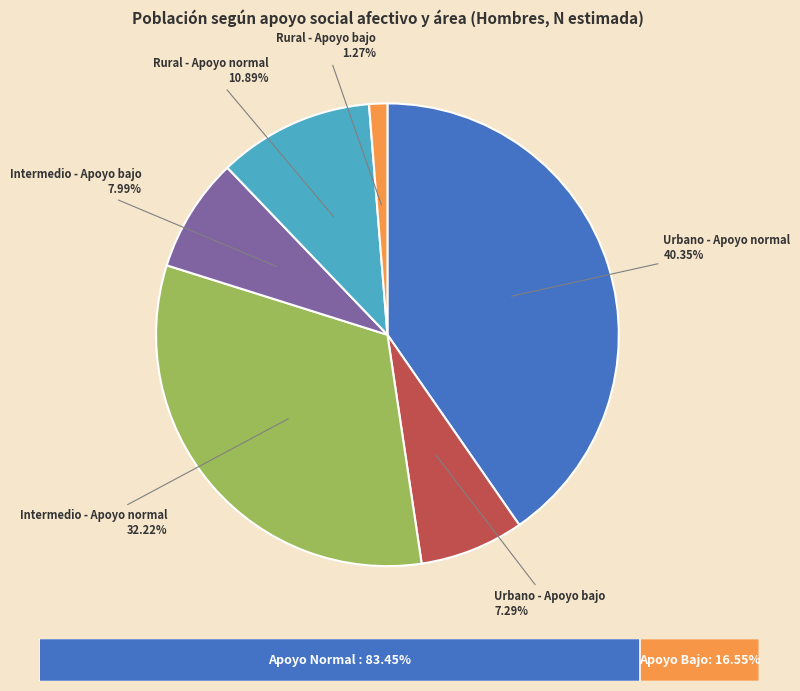

Is there any slice that represents more than half of the pie?

No